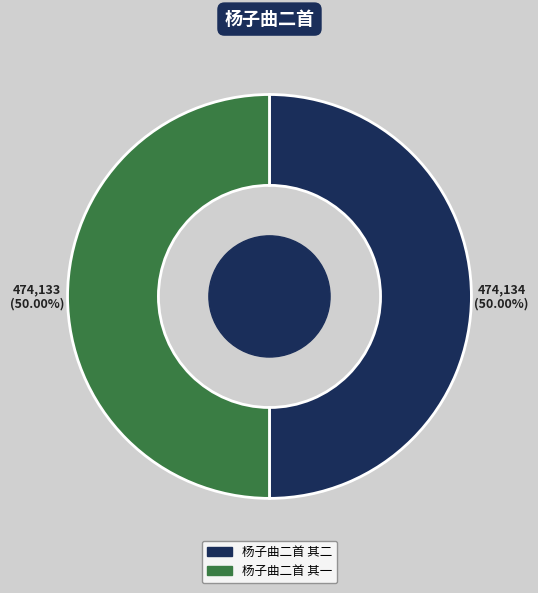

Combined, do 杨子曲二首 其二 and 杨子曲二首 其一 account for over 50%?

Yes